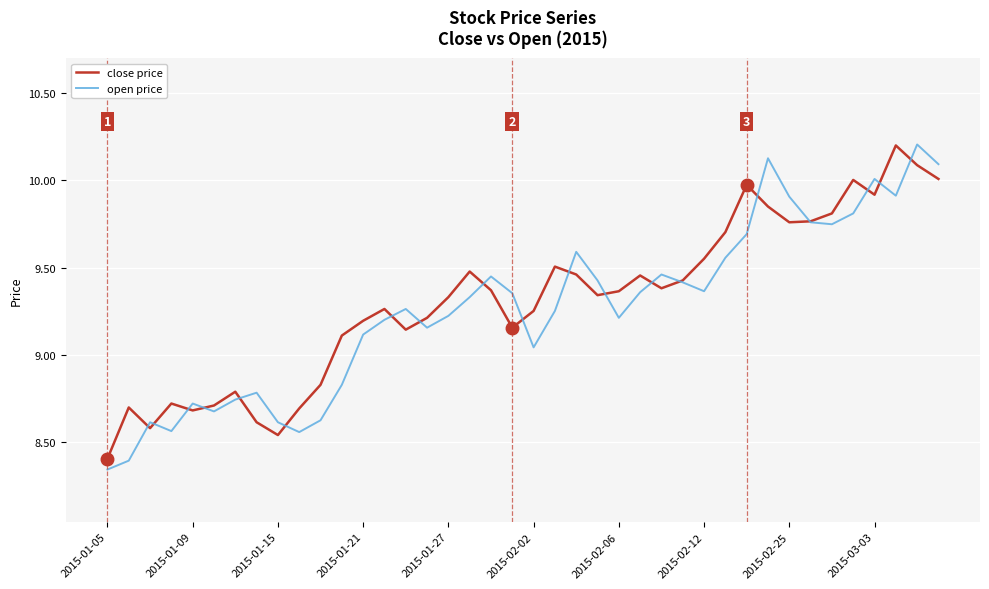

What is the minimum value for close price?

8.4